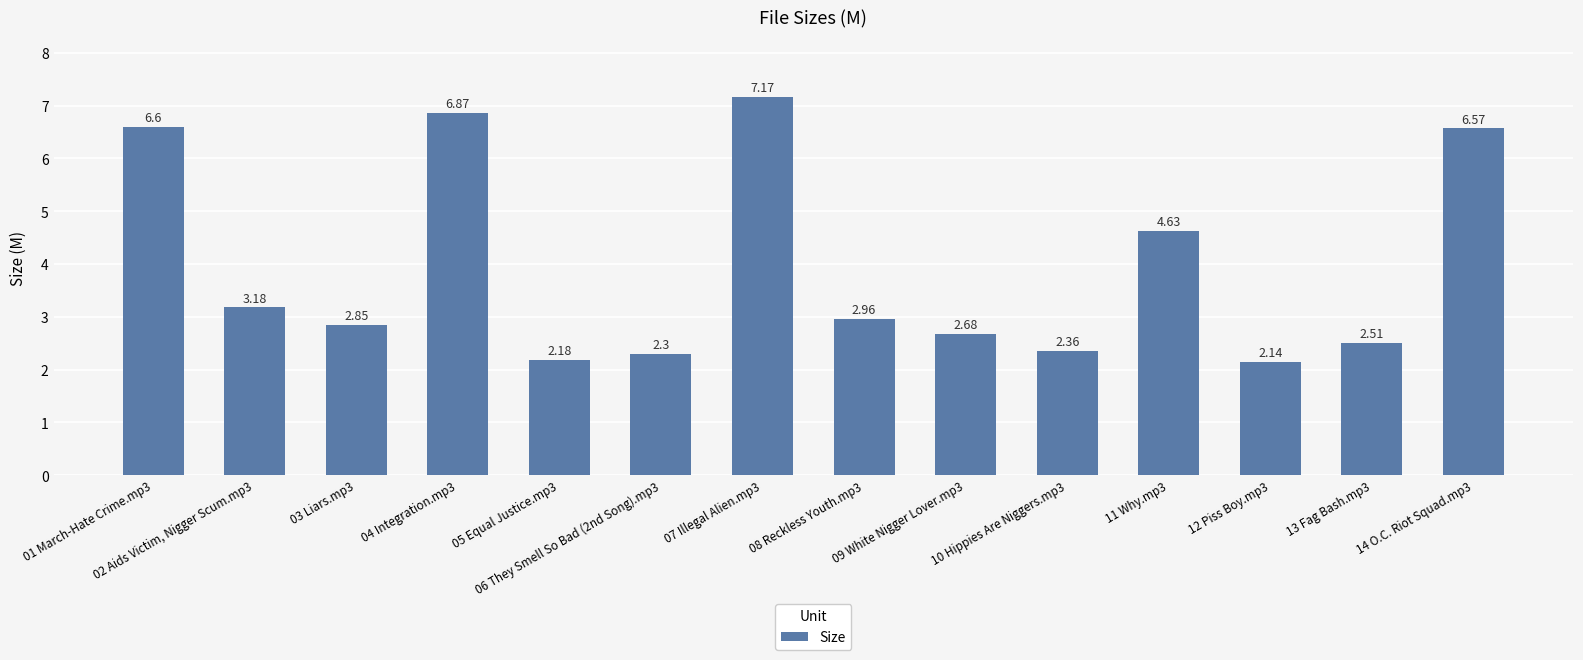

What is the label of the 13th bar from the left?

13 Fag Bash.mp3